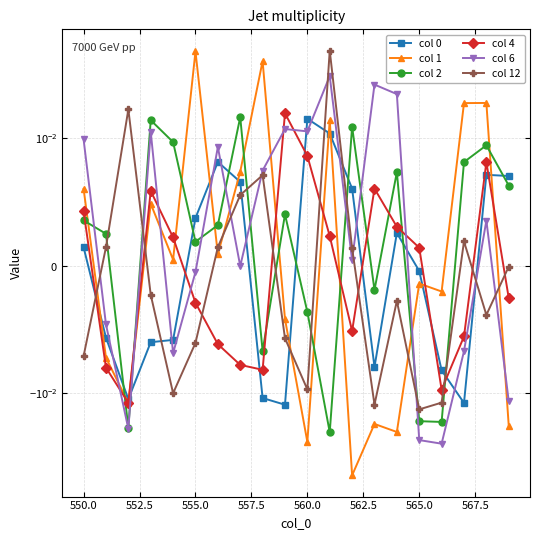

In col 4, how many points are higher than both neighbors (excluding endpoints)?

4